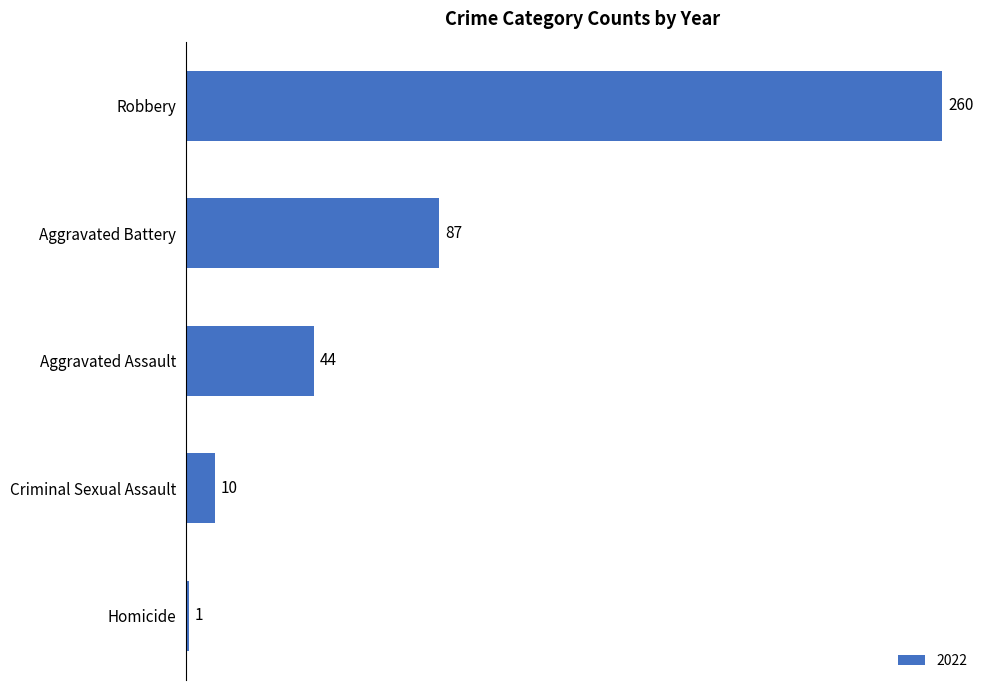

How many data points are less than 44?

2